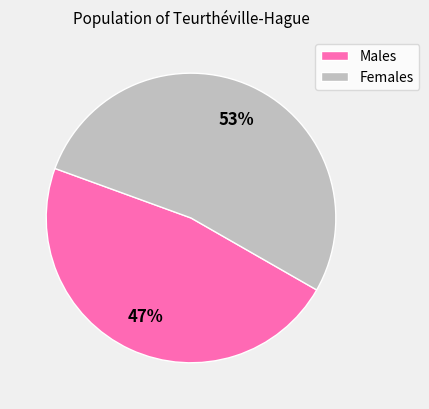

What is the ratio of the value at Females to the value at Males?

1.1